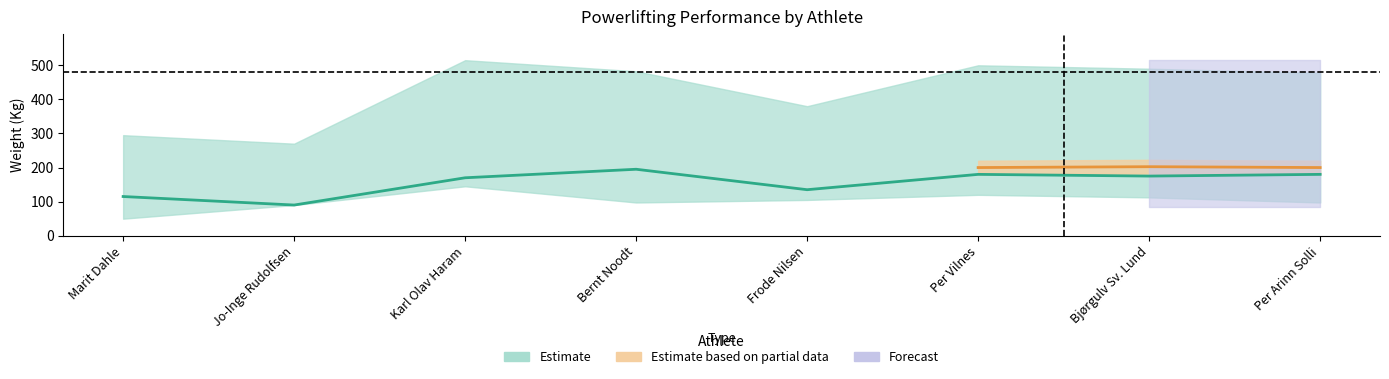

Is this an area chart (filled region under the line)?

No